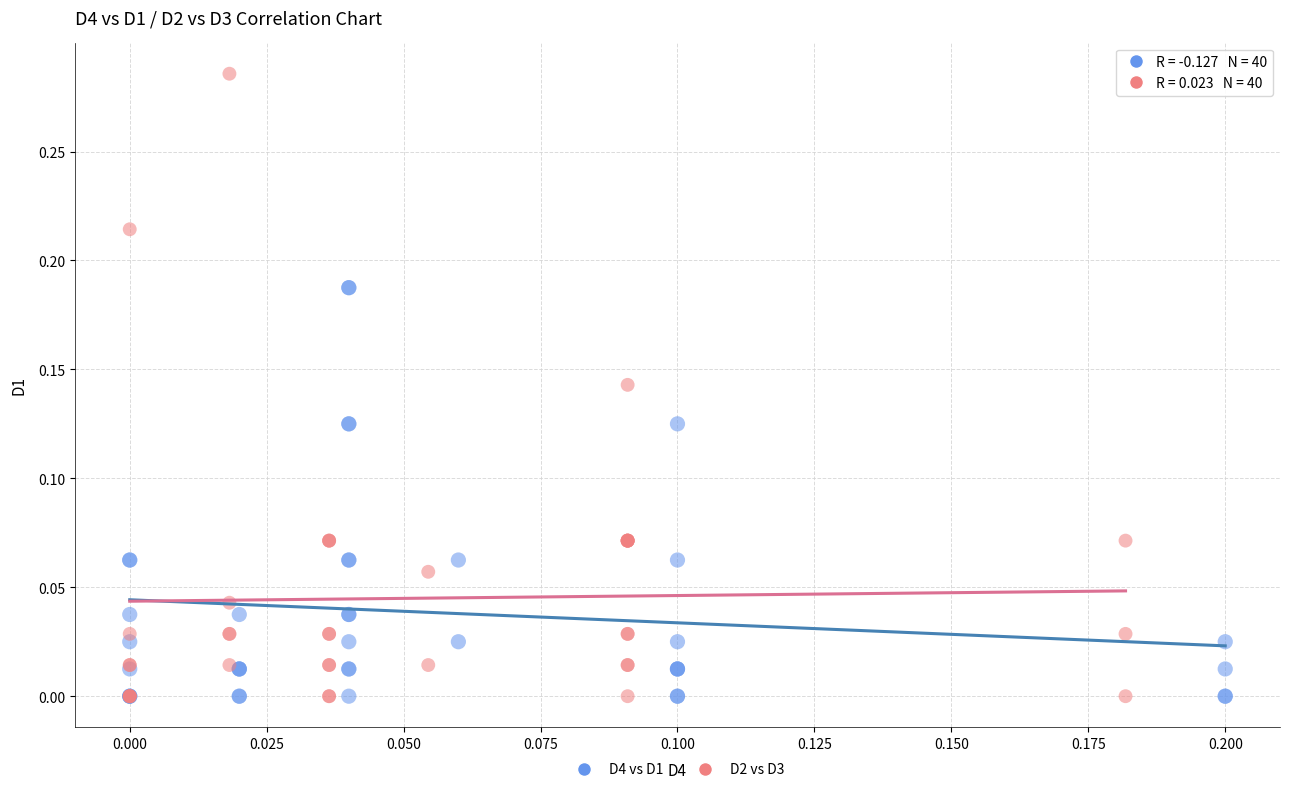

Which series reaches the maximum Y coordinate?

D2 vs D3